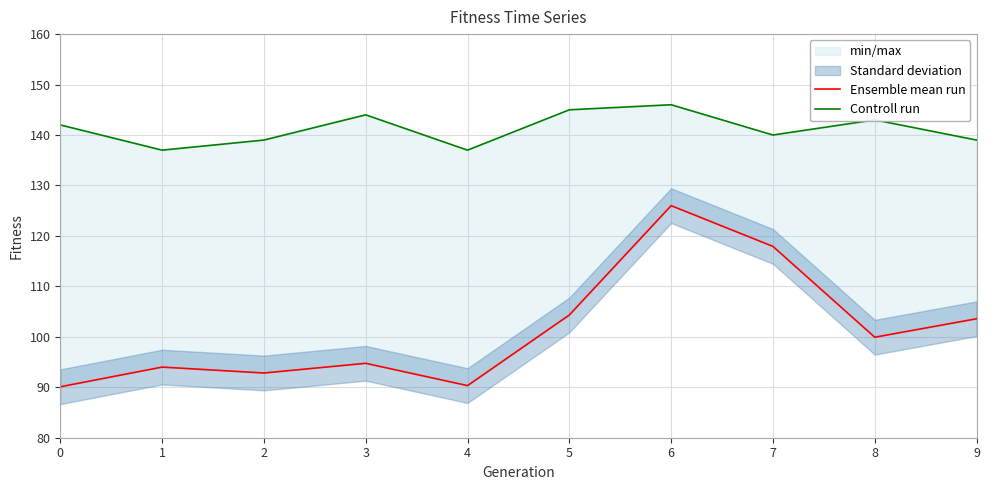

True or false: Controll run has a value of 142.0 at 0.

True